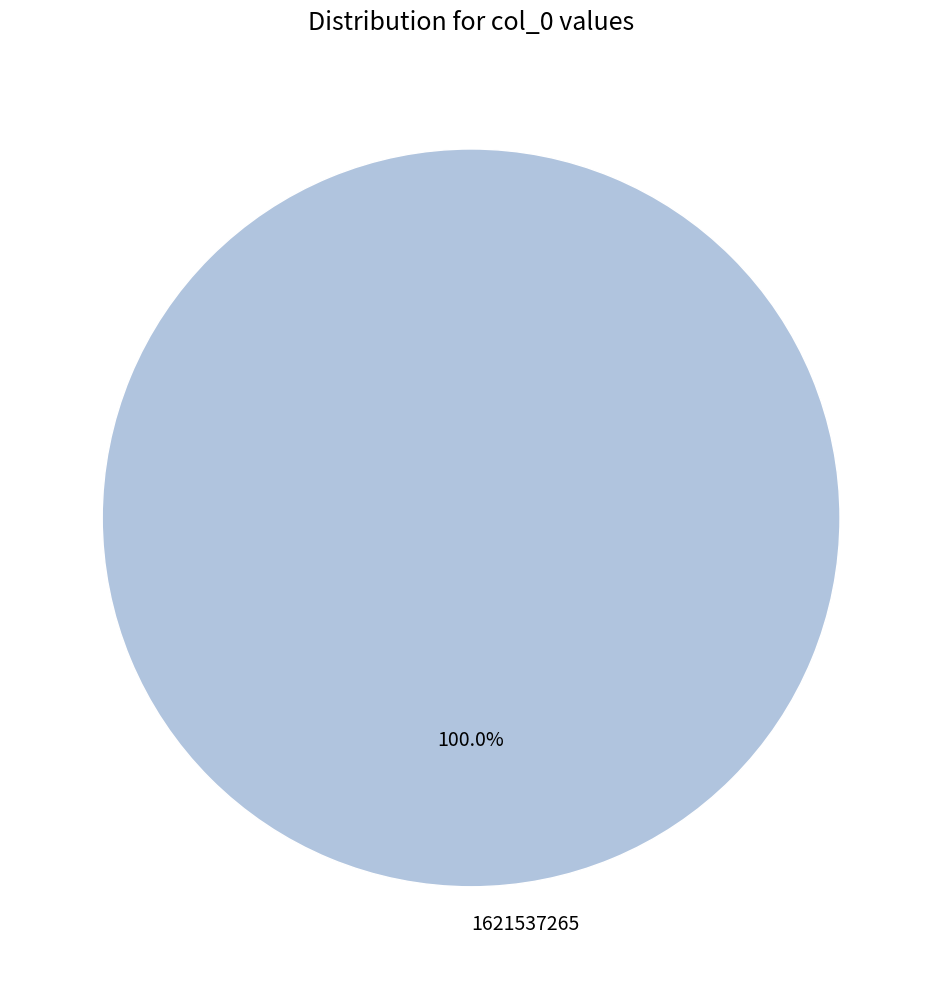

Rank the categories by value from highest to lowest.

1621537265